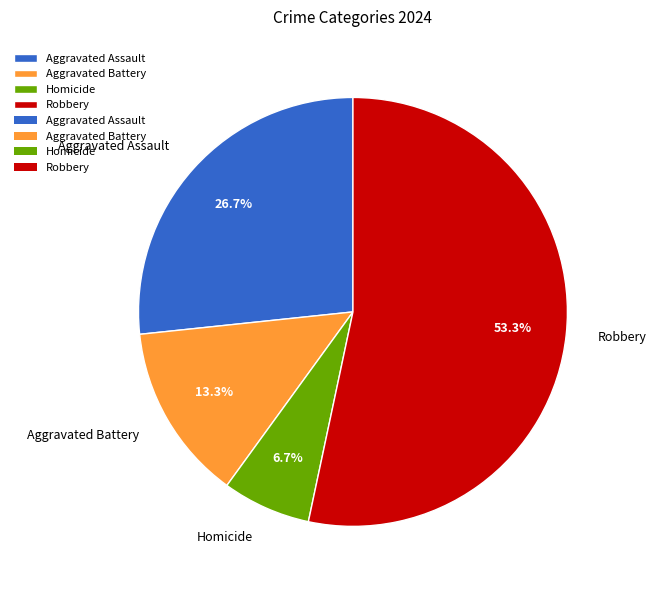

The Aggravated Battery slice represents 24% of the pie. True or false?

False